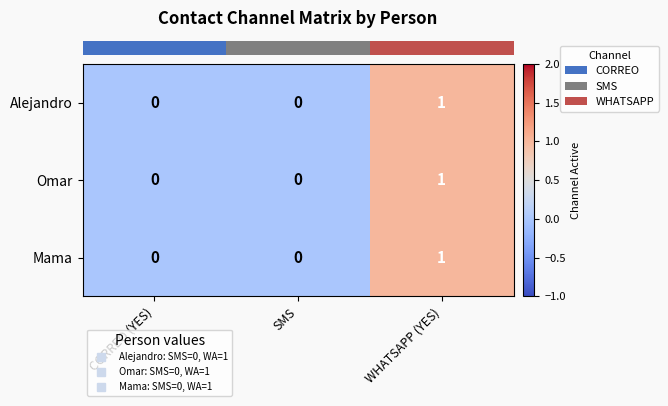

Count the number of categories in the chart.

3